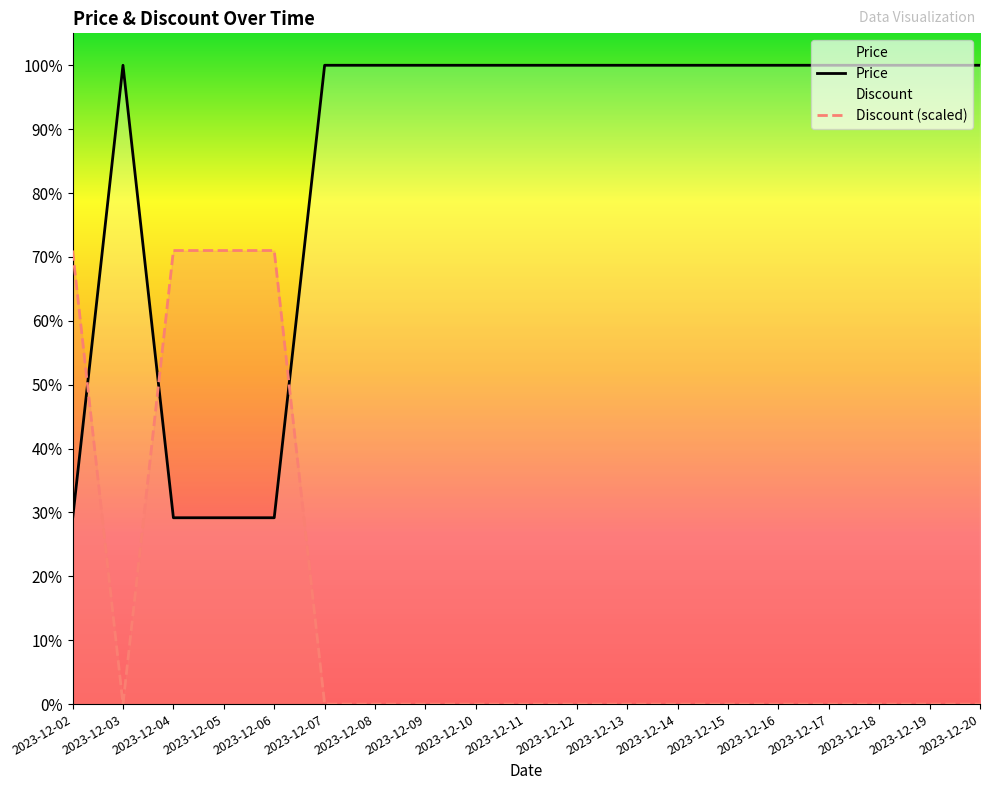

What is the difference between the Price values at 2023-12-16 and 2023-12-05?

5628900